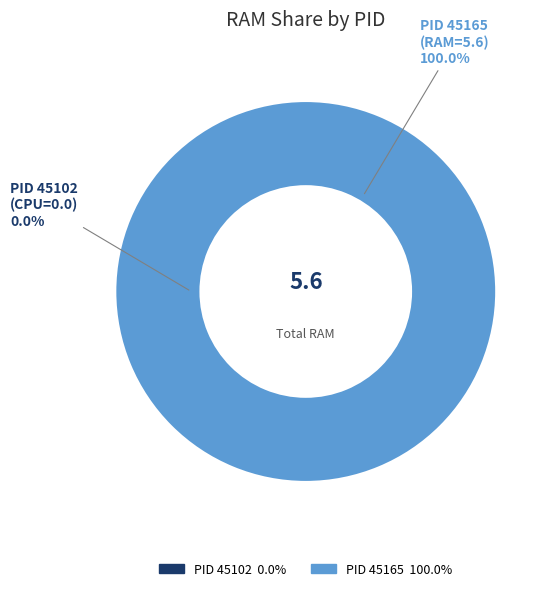

Rank the categories by value from lowest to highest.

45102, 45165